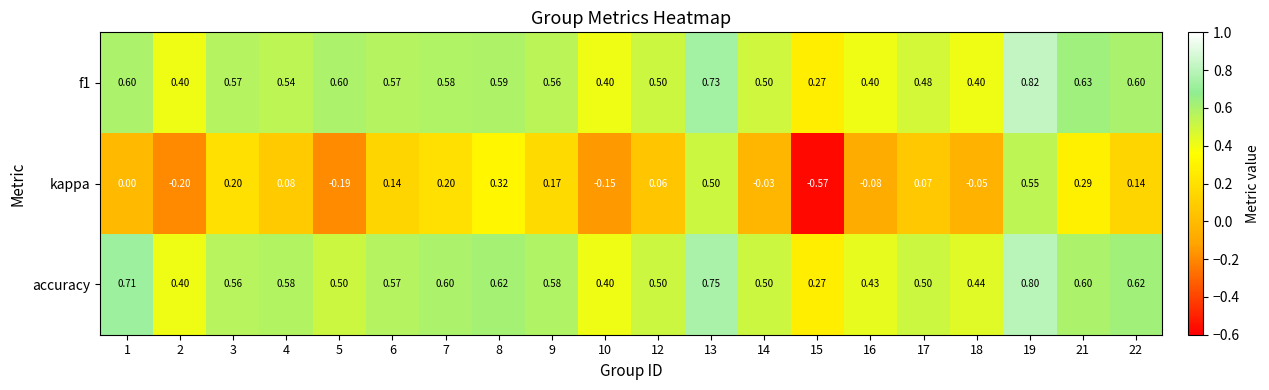

List the series in order of their peak value, highest first.

f1, accuracy, kappa